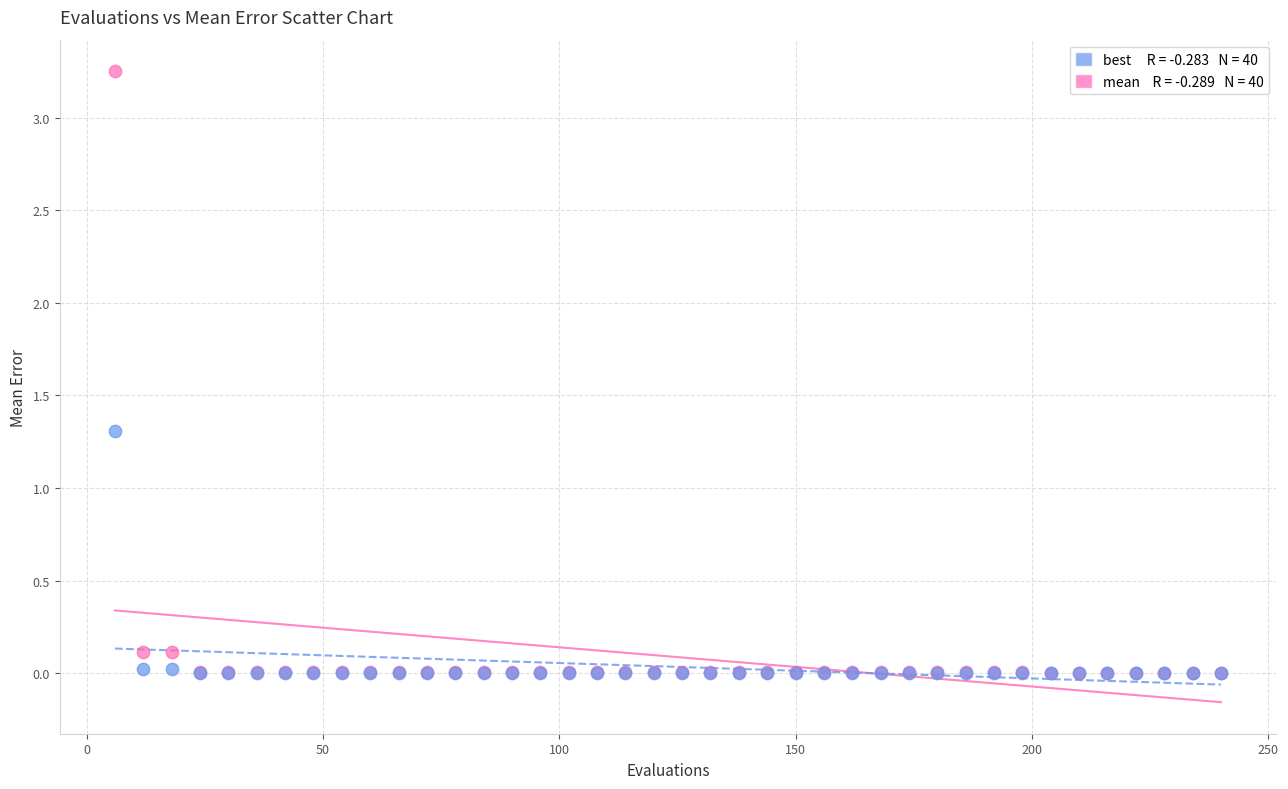

Across all series, what Y value is closest to 1?

1.3